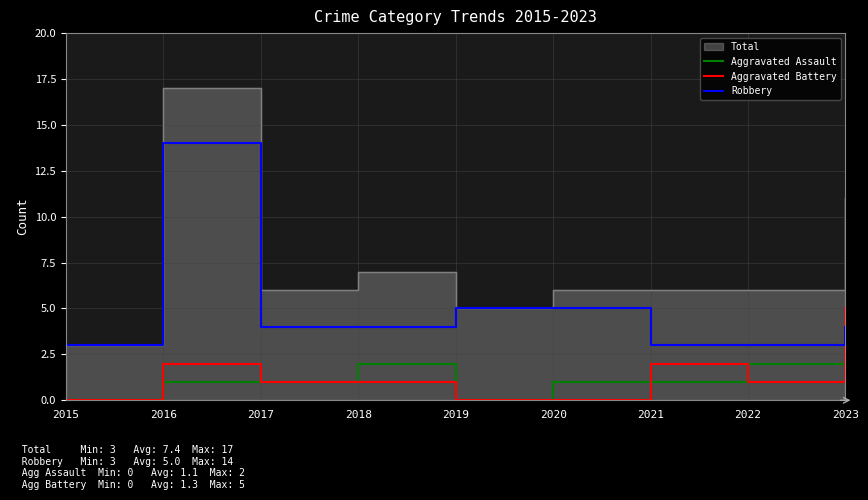

True or false: Aggravated Battery has a value of 0 at 2020.

True